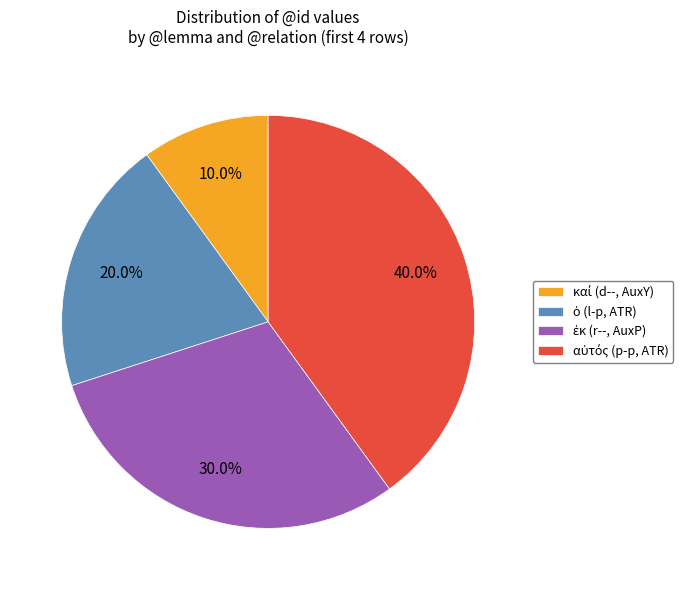

Is there any slice that represents more than half of the pie?

No